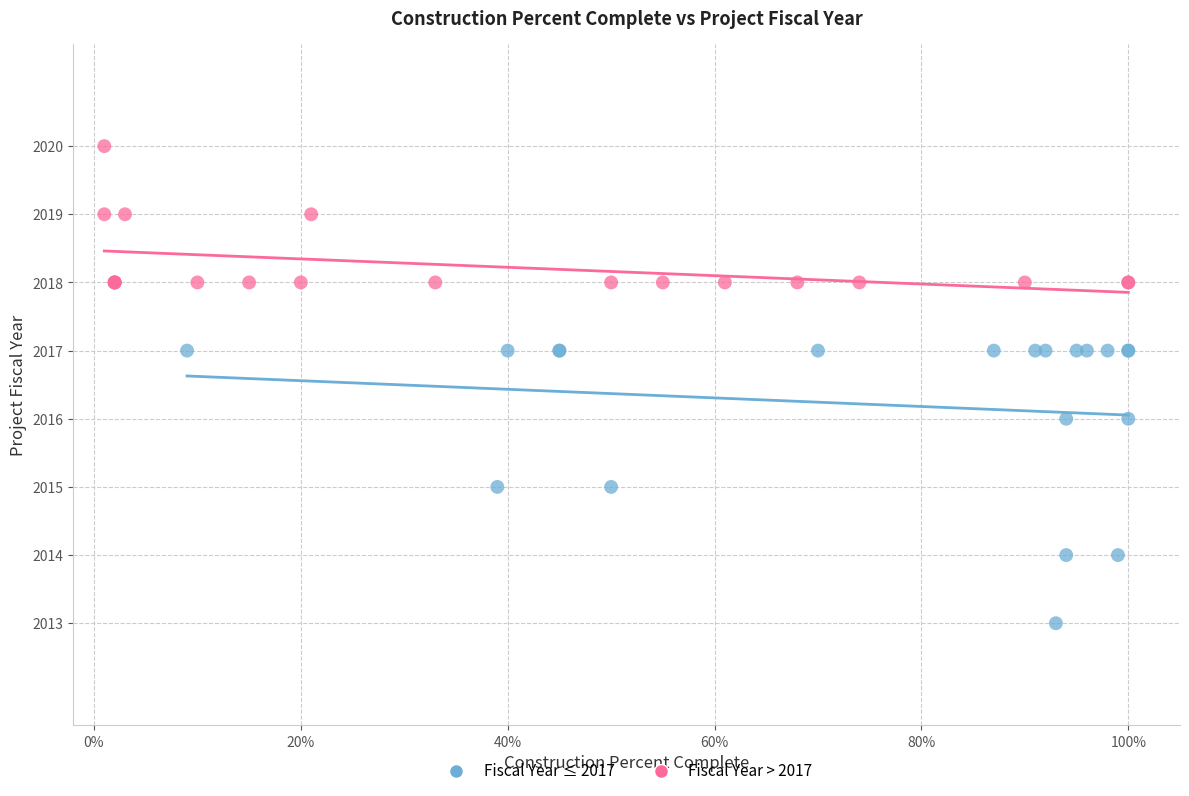

Which series contains the highest Y value?

Fiscal Year > 2017